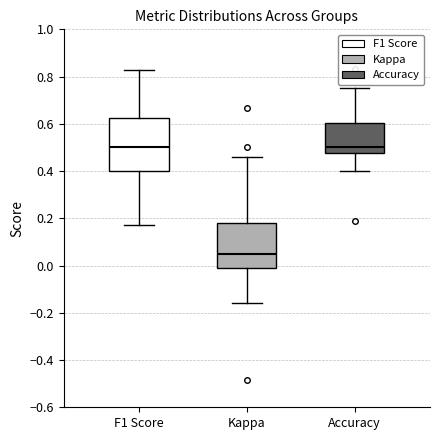

Which box has the lowest median line?

Kappa